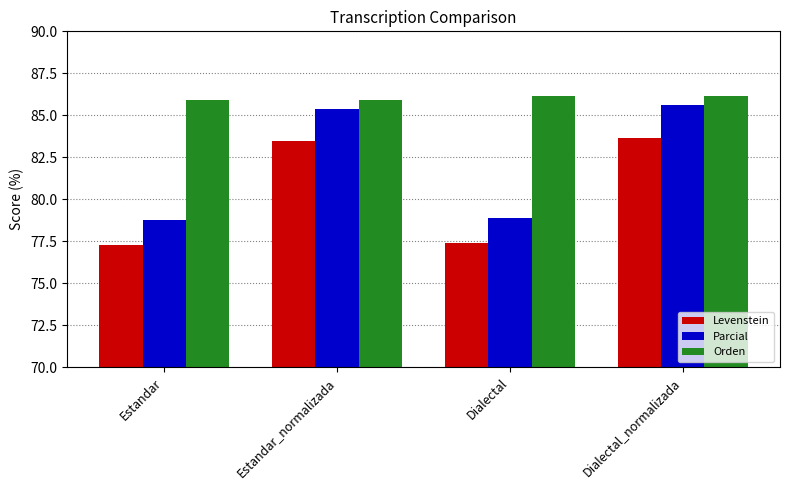

What is the label of the 4th bar from the left?

Dialectal_normalizada